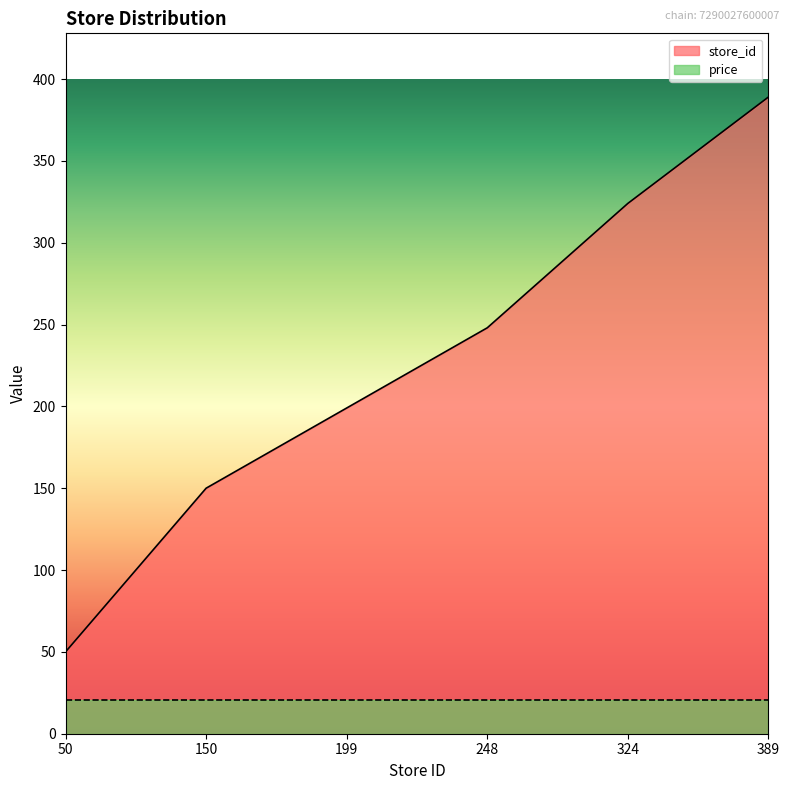

How many lines are shown in the chart?

2